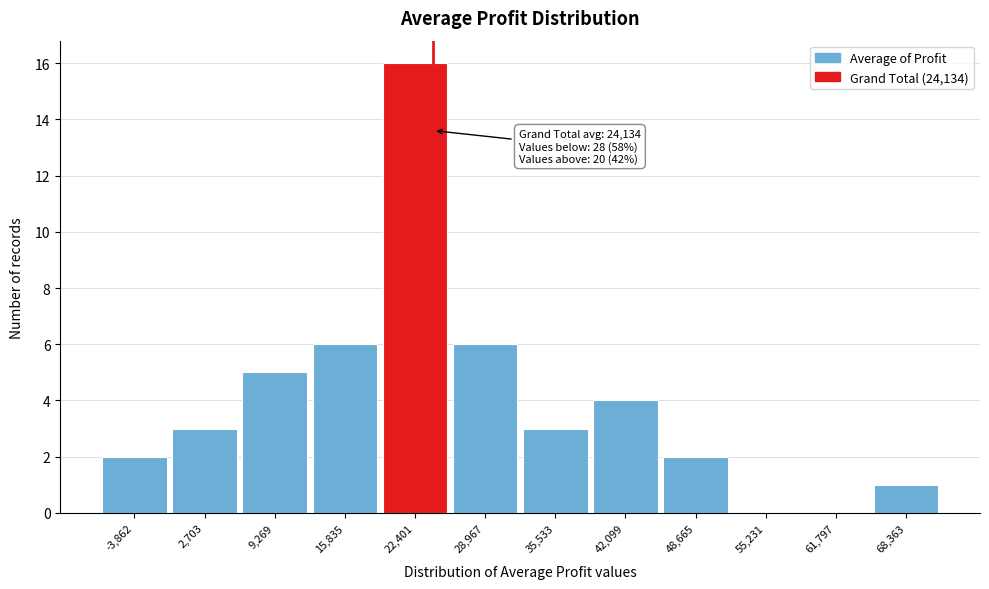

Which range on the x-axis has the tallest bar?

19000 to 26000